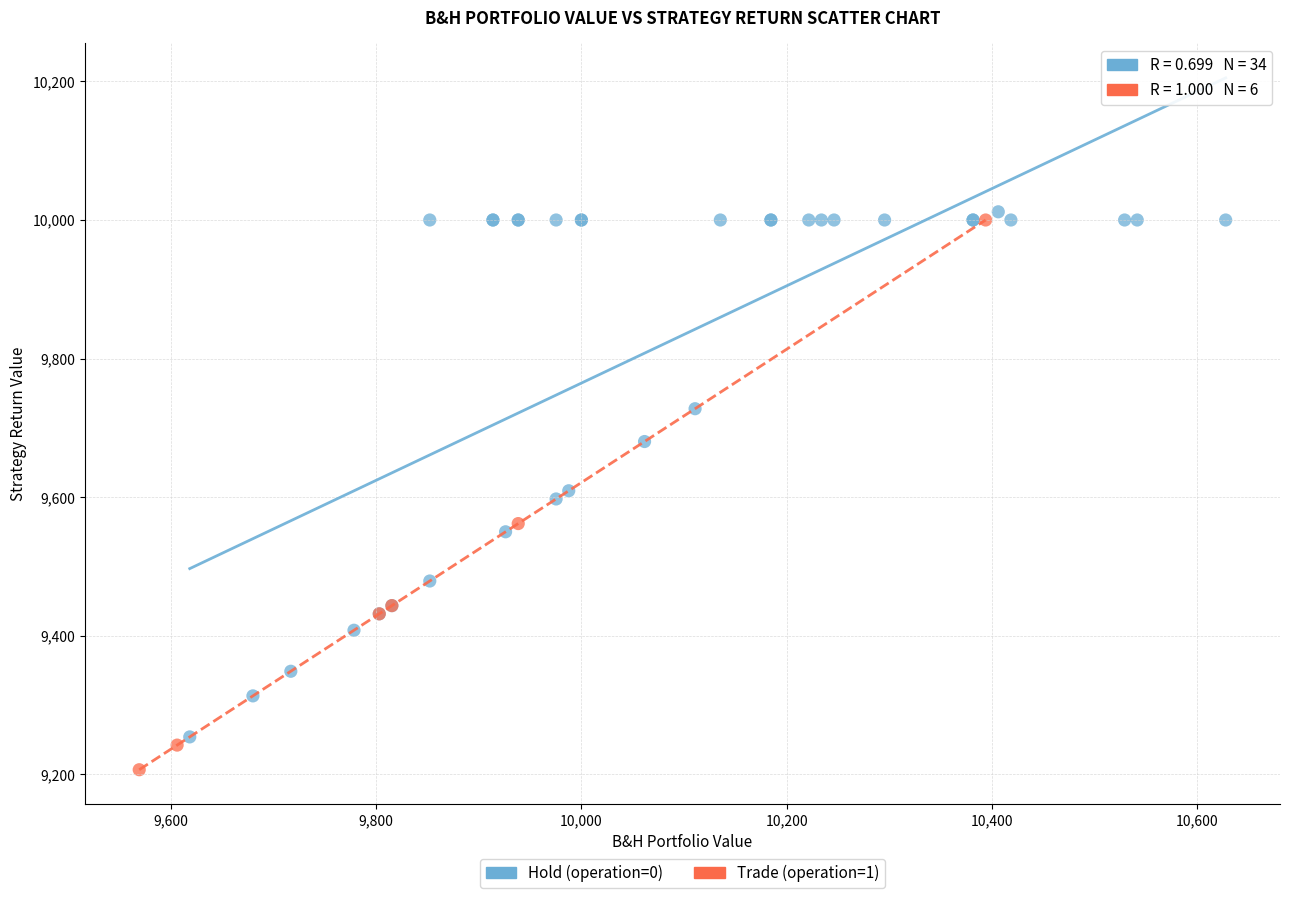

Which series contains the lowest Y value?

Trade (operation=1)